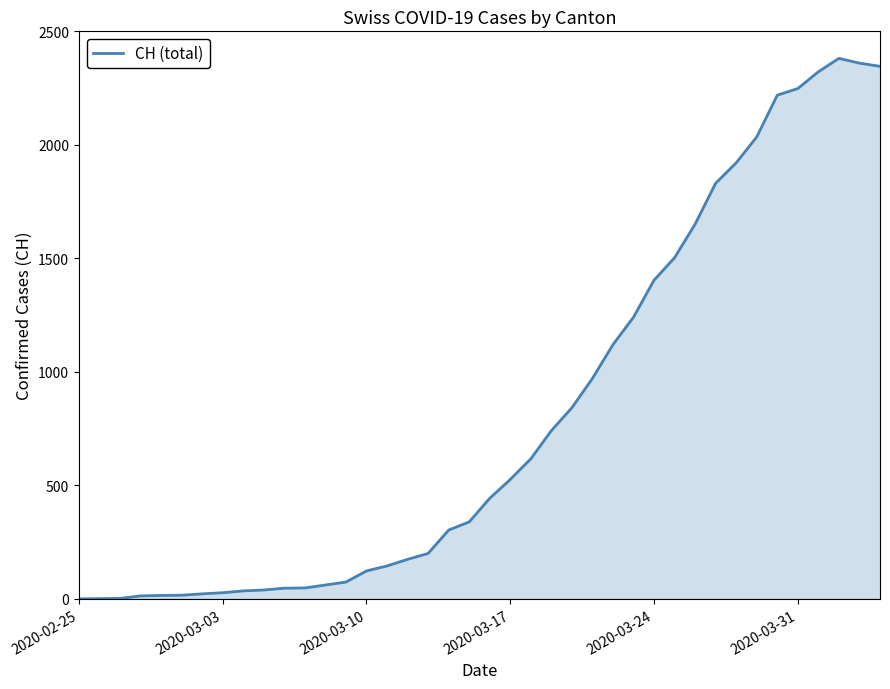

What is the maximum value shown in the chart?

2381